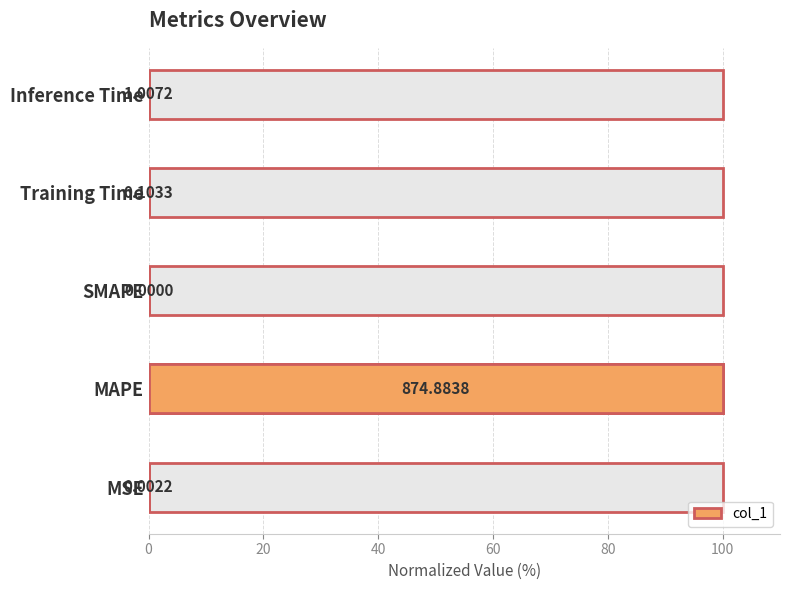

How many bars are there in total?

5